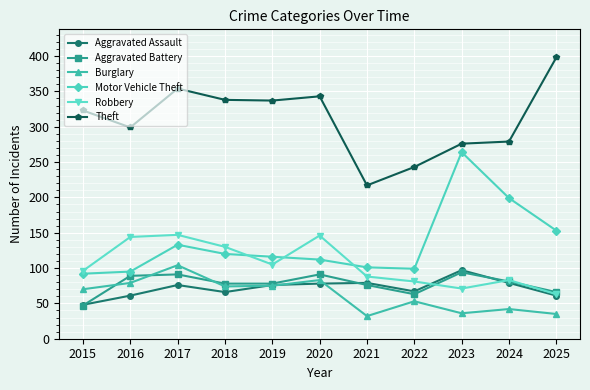

Which series has the widest spread of values?

Theft